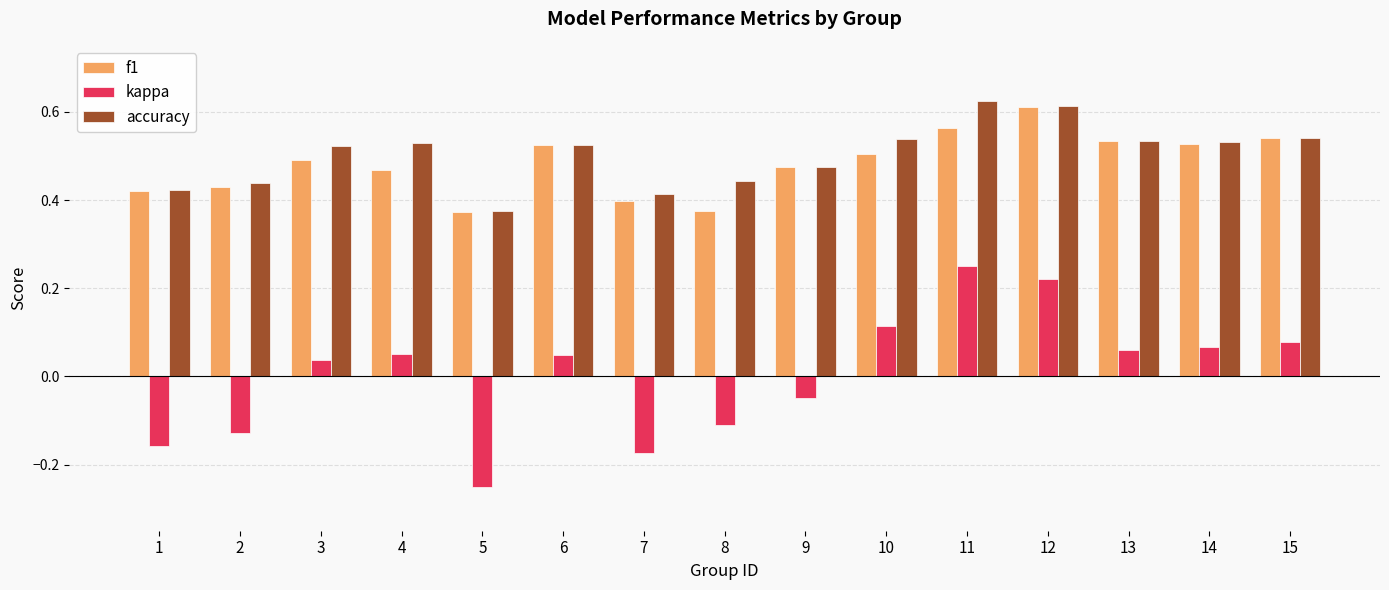

Which series changed the most between 7 and 15?

kappa